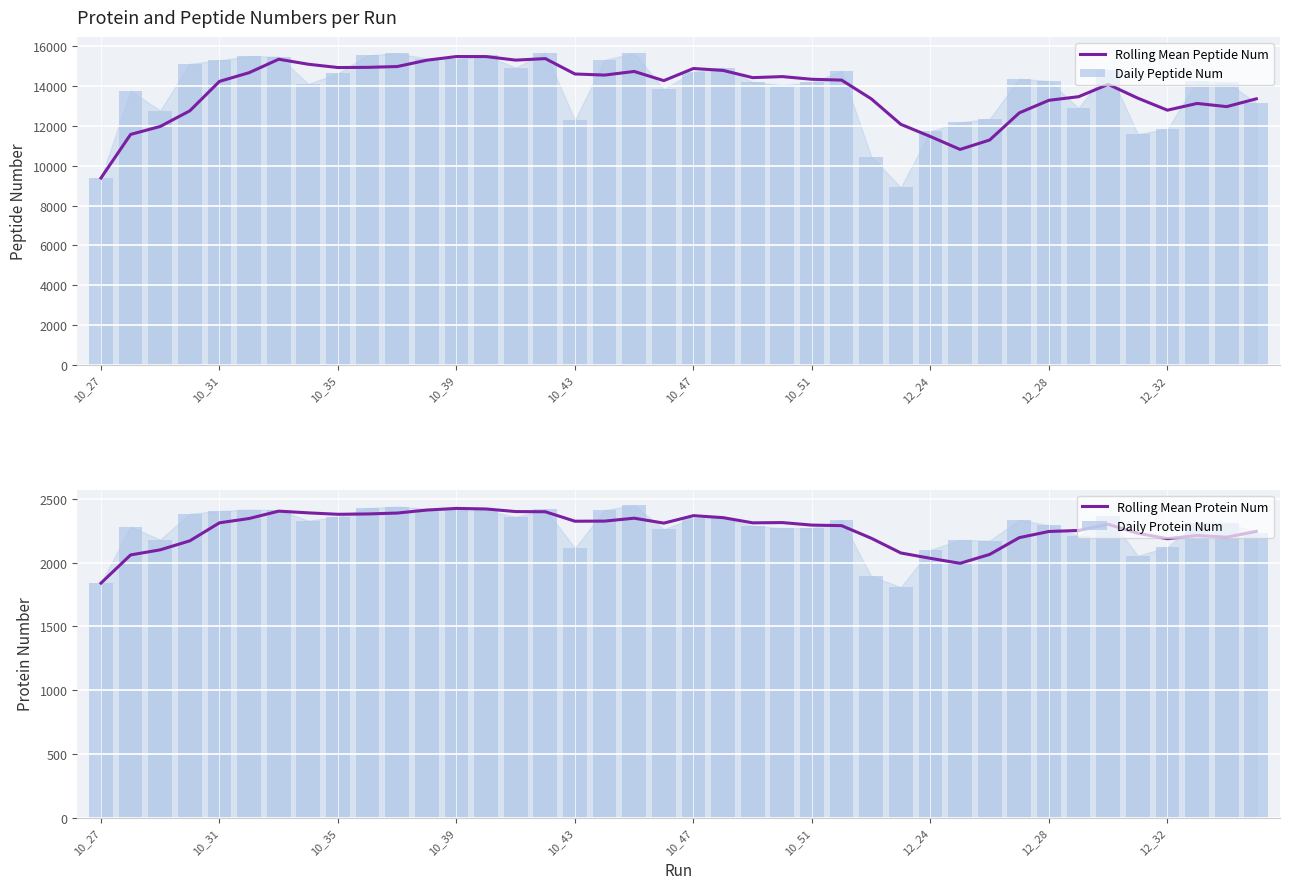

What is the total value across all series at 10_47?

34936.0